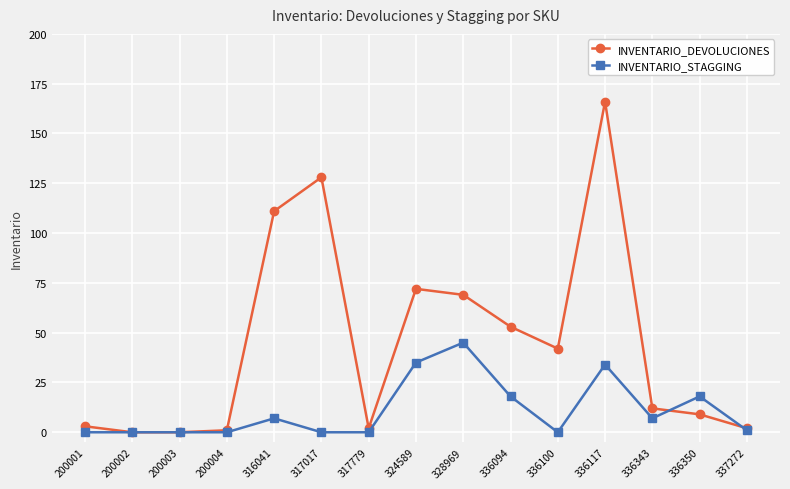

Which series changed the most between 336094 and 337272?

INVENTARIO_DEVOLUCIONES